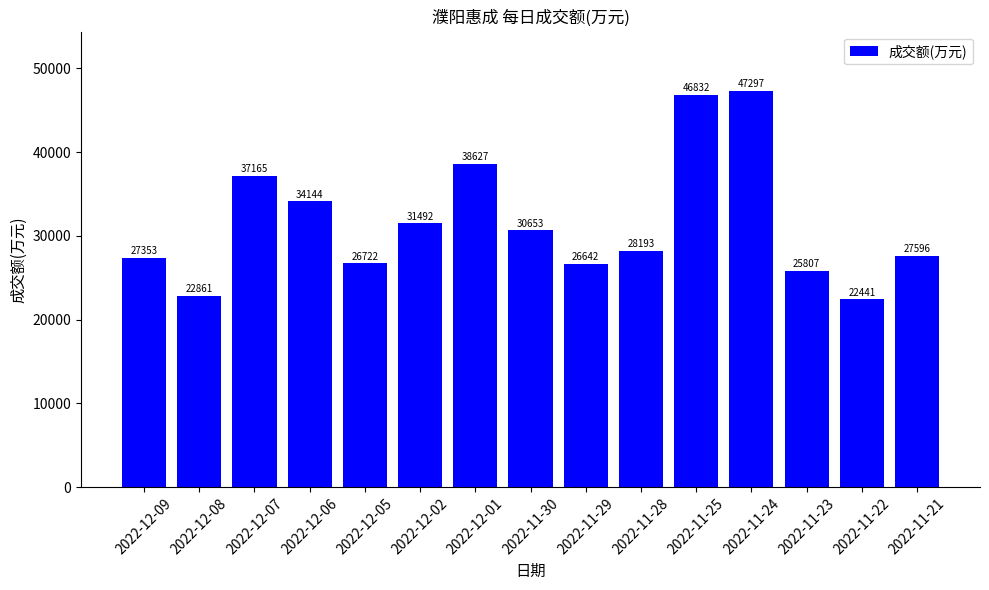

What is the minimum value shown in the chart?

22441